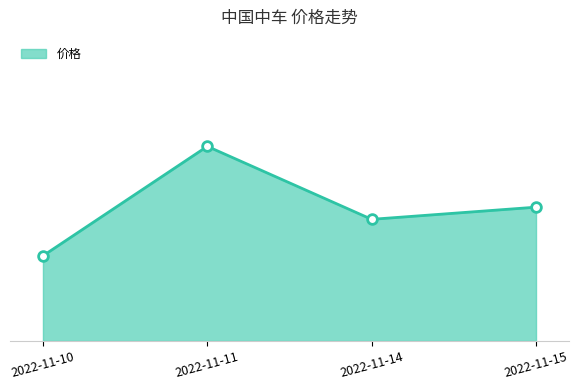

Rank the categories by value from lowest to highest.

2022-11-10, 2022-11-14, 2022-11-15, 2022-11-11